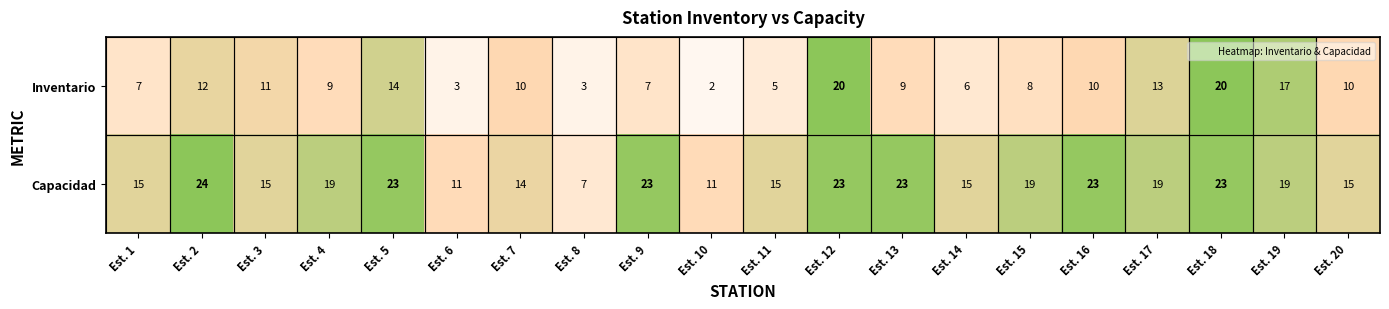

What is the greatest value displayed?

24